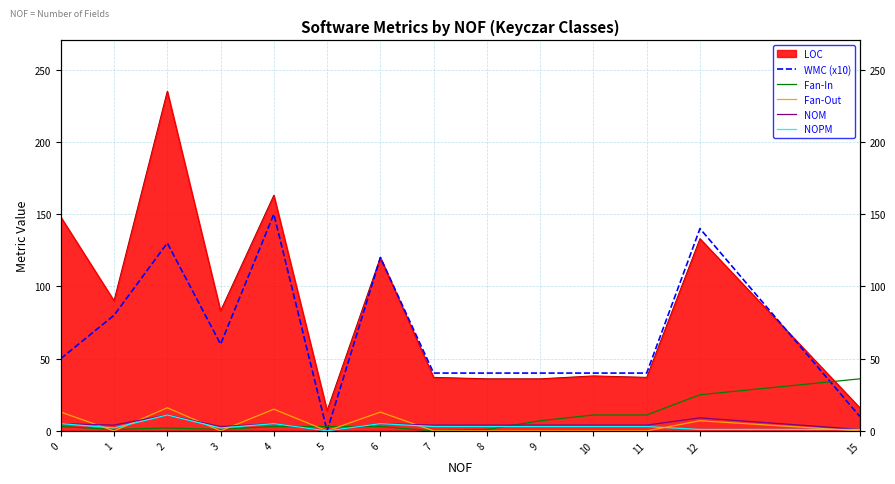

Rank the categories by WMC (x10) value from highest to lowest.

4, 12, 2, 6, 1, 3, 0, 7, 8, 9, 10, 11, 15, 5